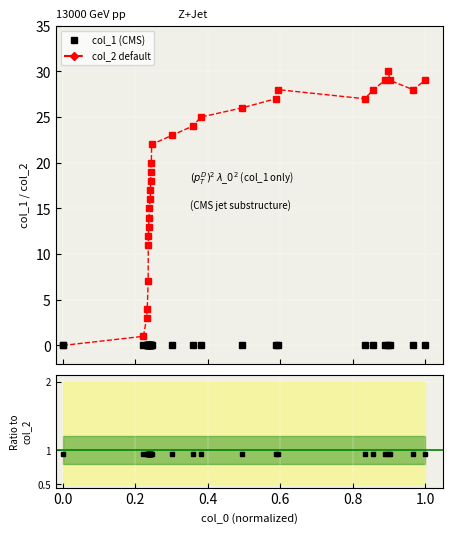

True or false: there are more than 1 points higher than both neighbors.

True